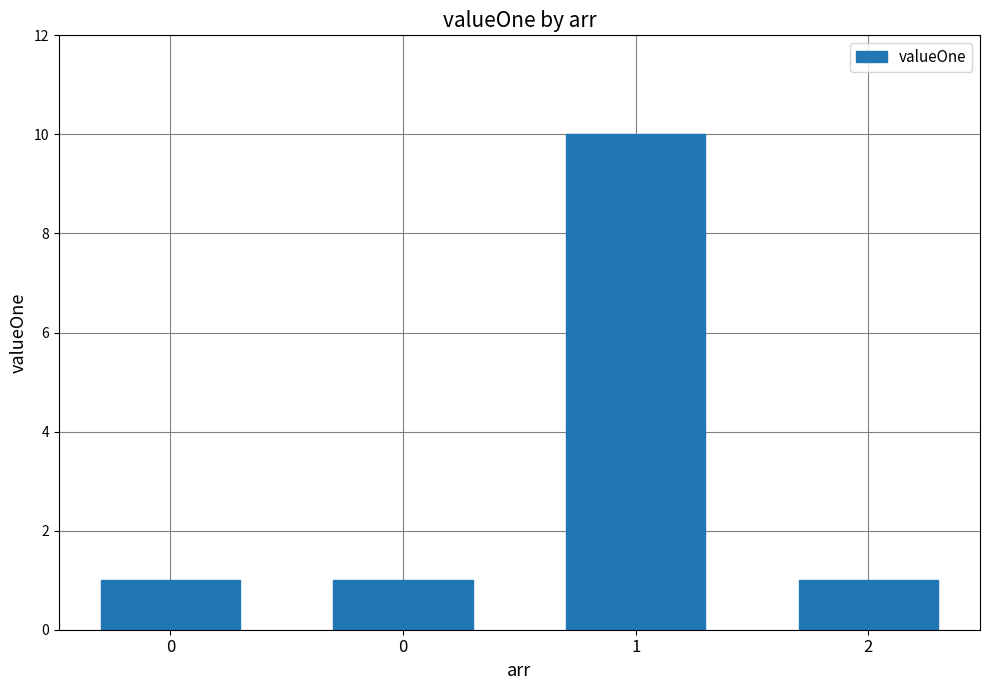

List the labels in order of value, largest first.

1, 0, 0, 2